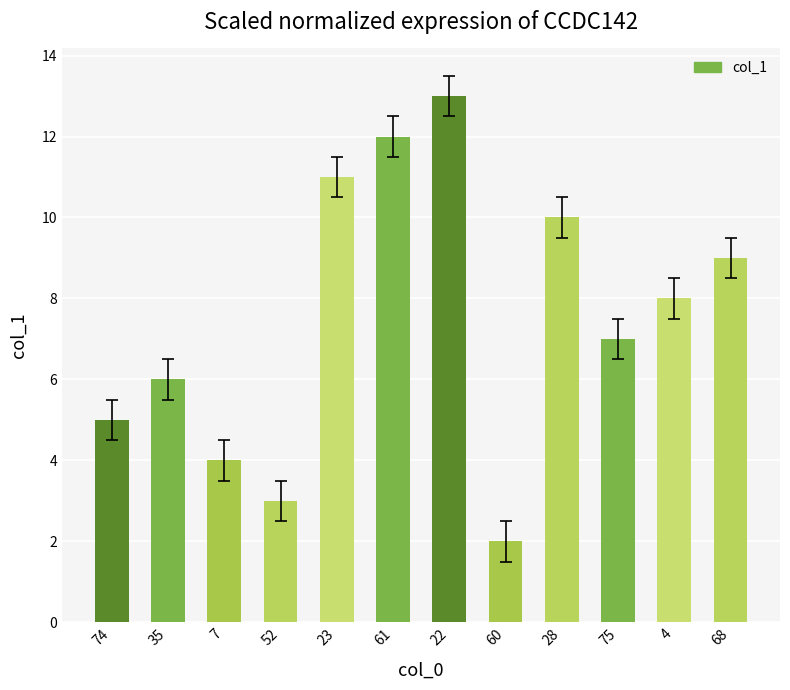

List the labels in order of value, smallest first.

60, 52, 7, 74, 35, 75, 4, 68, 28, 23, 61, 22